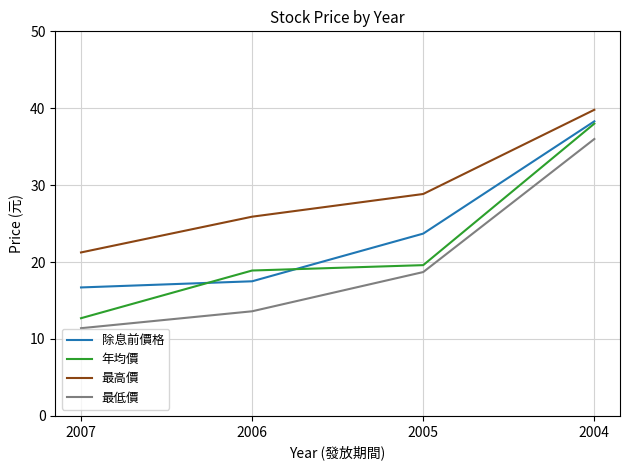

How many categories are shown in the chart?

4